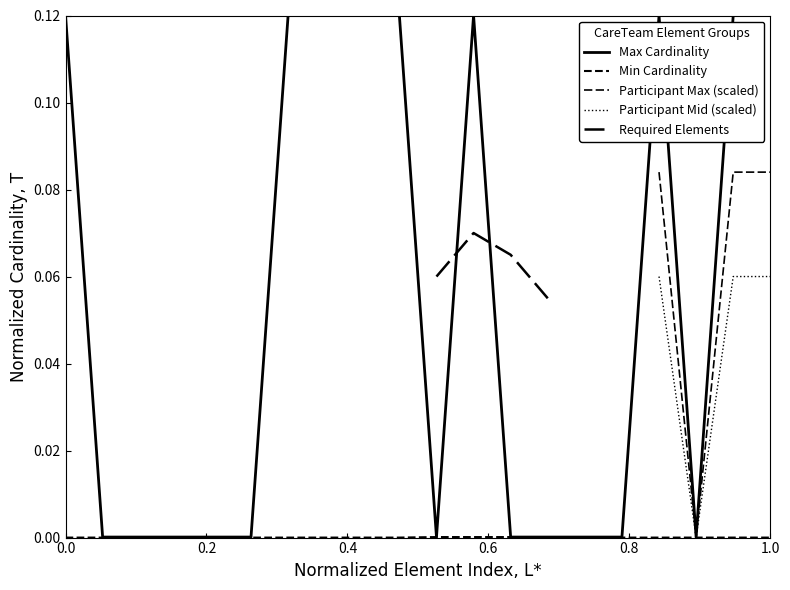

At how many categories does at least one series exceed 0?

20